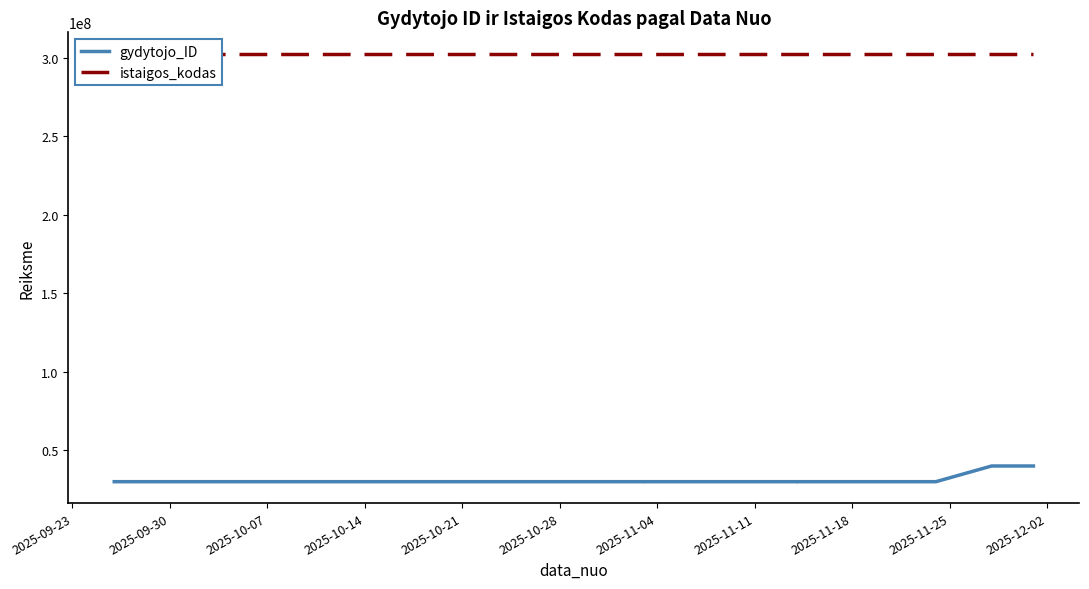

The value of gydytojo_ID at 2025-11-11 is 30000474. True or false?

True